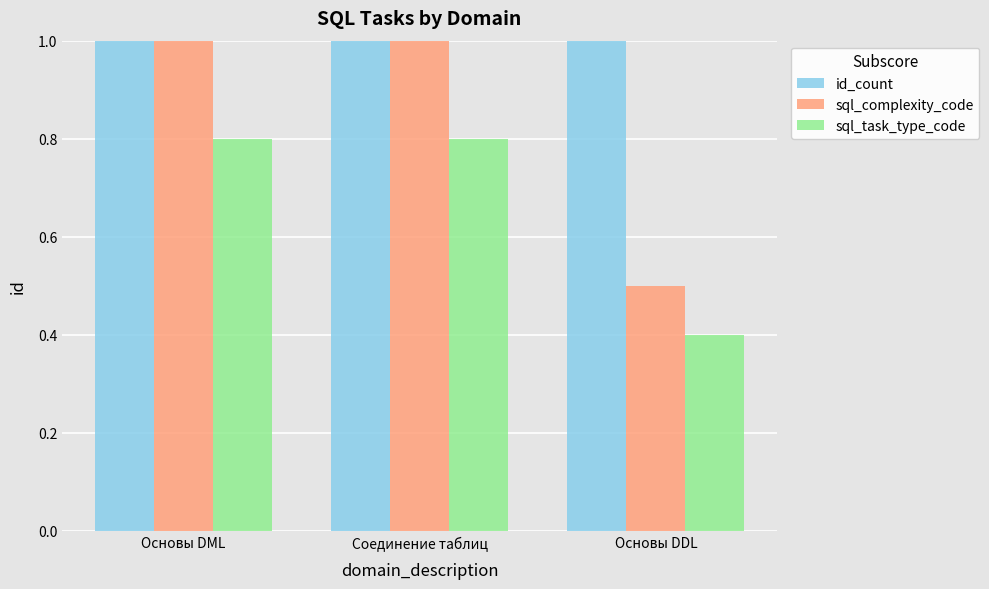

Between Основы DML and Основы DDL, which series saw the biggest shift?

sql_complexity_code